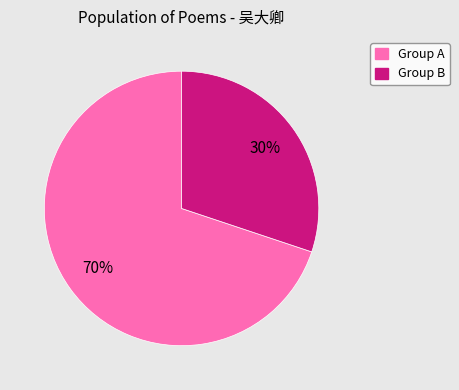

How many slices are in this pie chart?

2